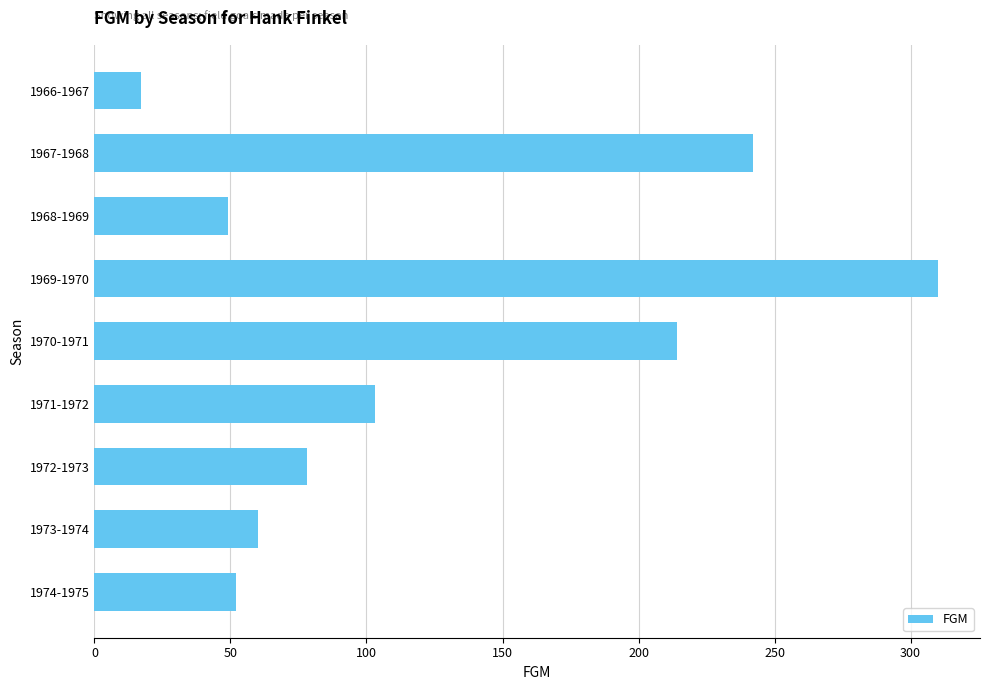

What is the value of the 8th bar from the top?

60